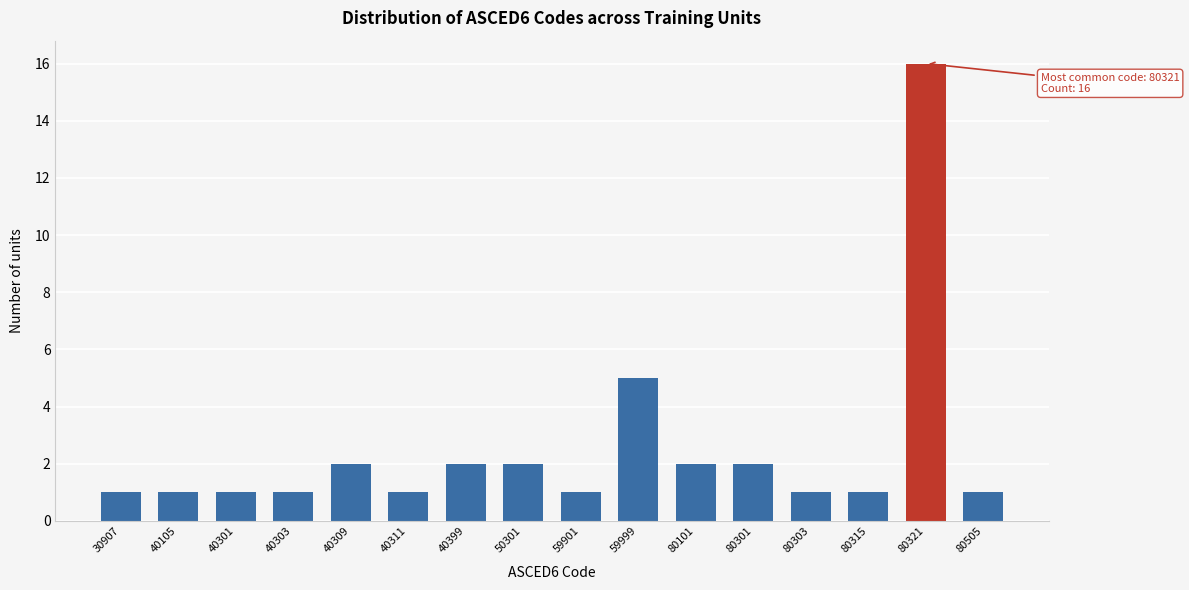

Reading left to right, what are all the values shown in this chart?

1	1	1	1	2	1	2	2	1	5	2	2	1	1	16	1